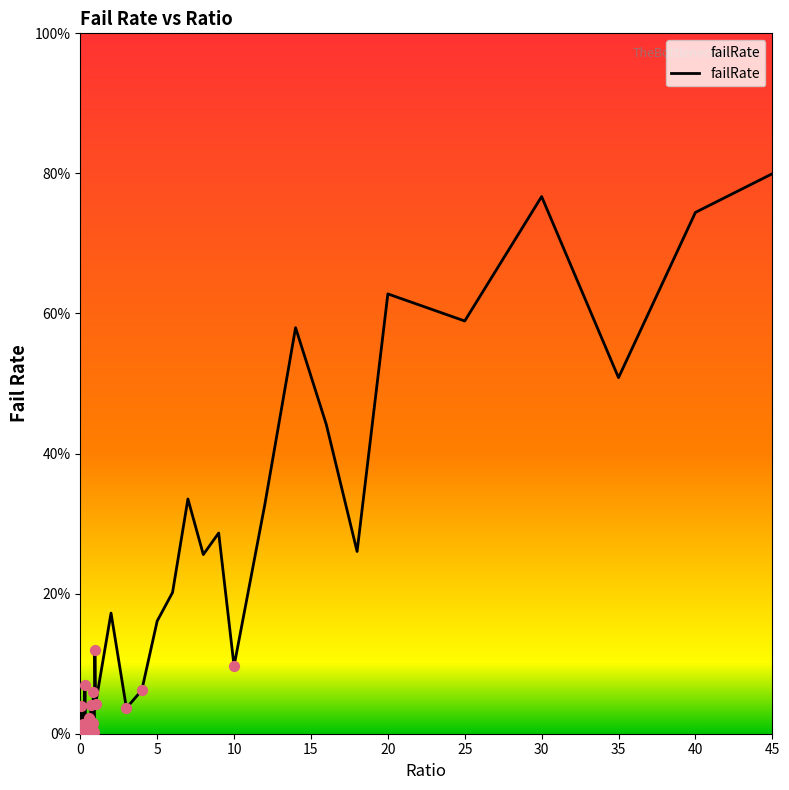

Does the chart have visible grid lines?

No